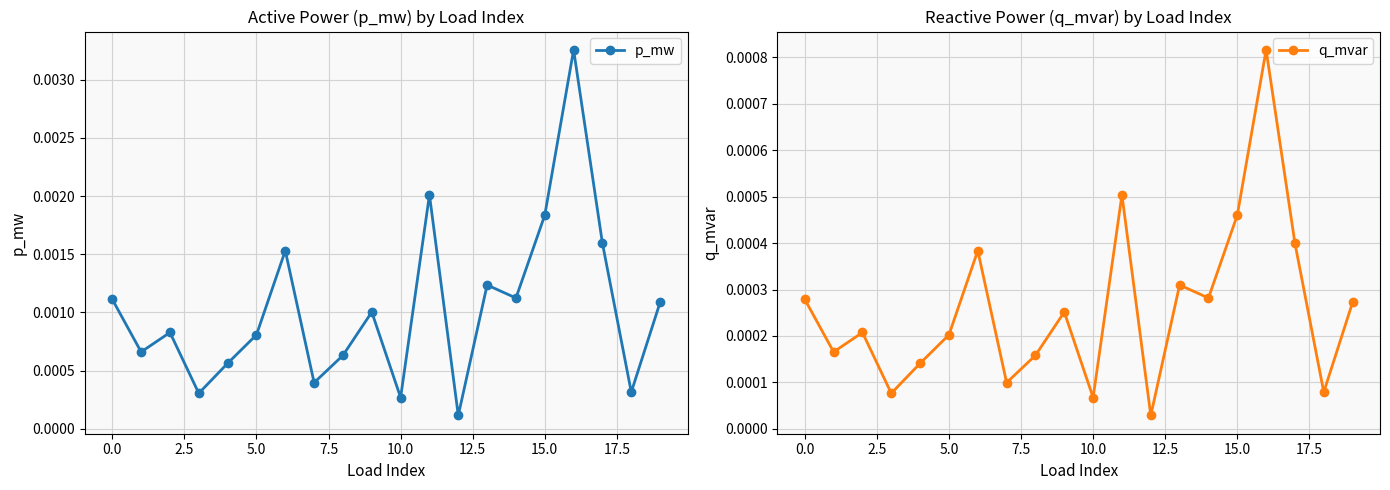

Is the value of p_mw at 16 greater than the value of q_mvar at 13?

Yes